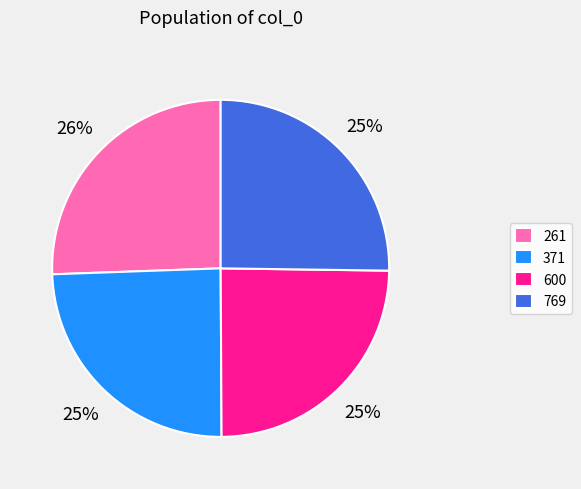

How many slices are in this pie chart?

4